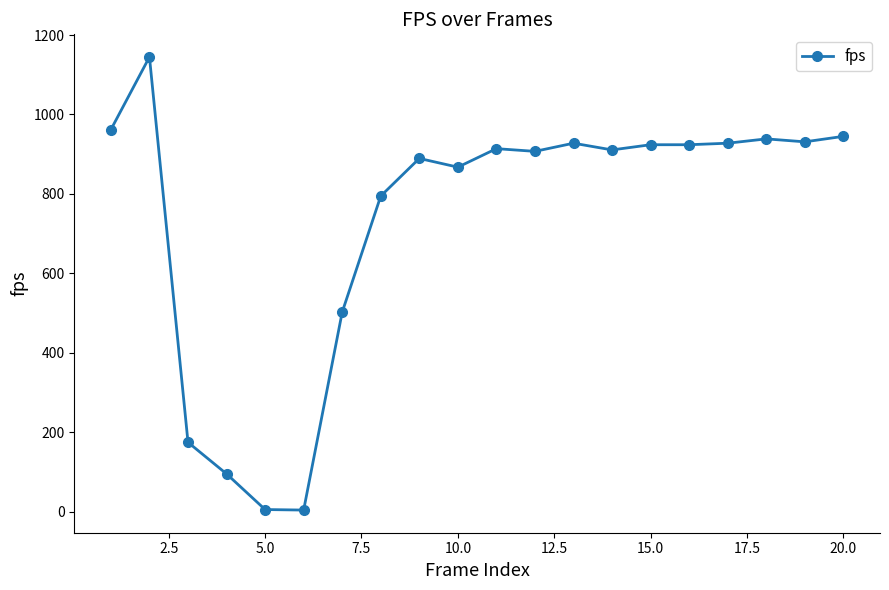

True or false: the data has more than 2 interior local peaks.

True